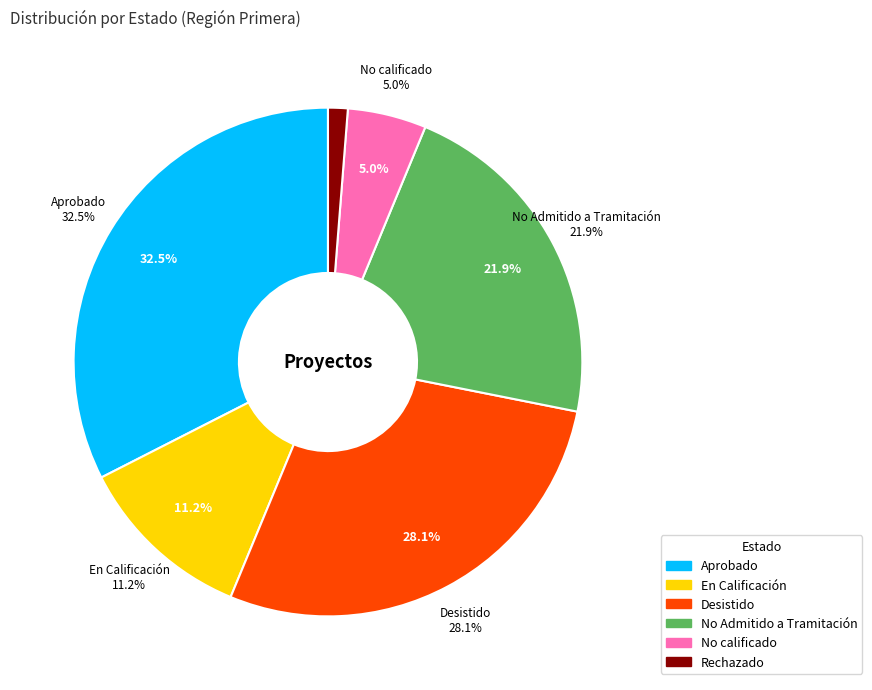

Is there any slice that represents more than half of the pie?

No